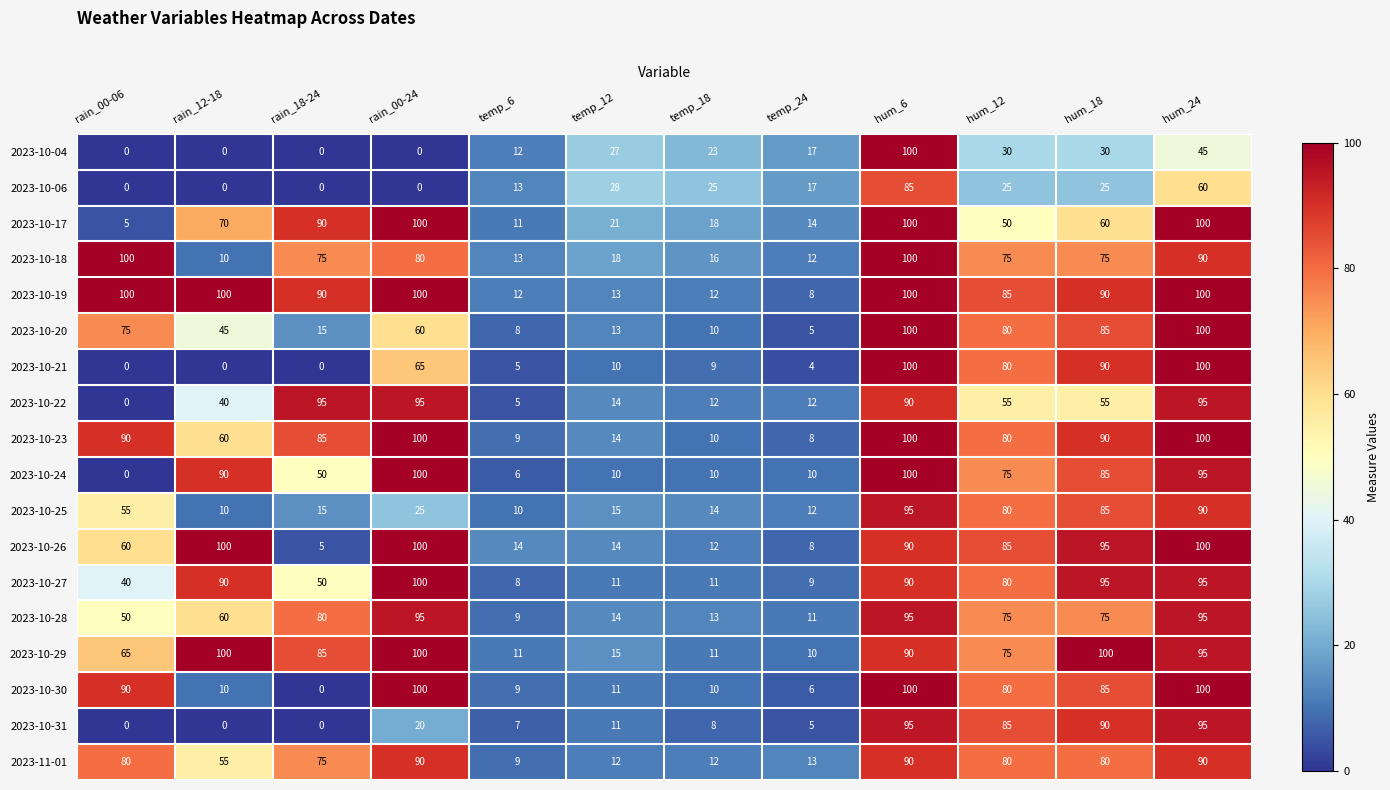

Between temp_12 and hum_24, which series saw the biggest shift?

2023-10-21